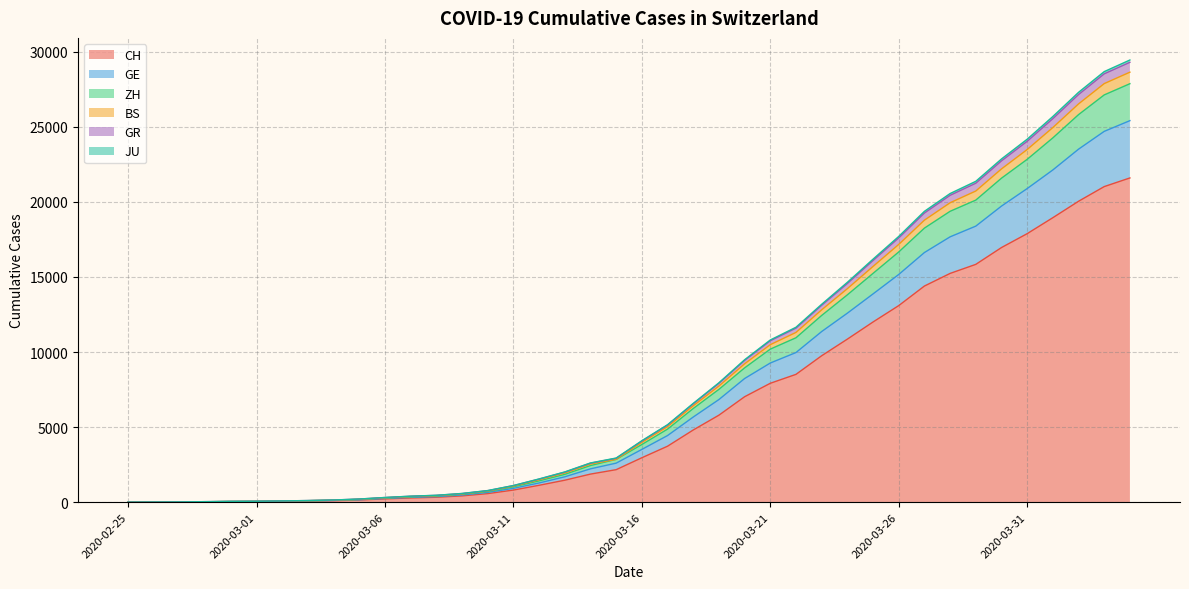

How many series are shown in this chart?

6